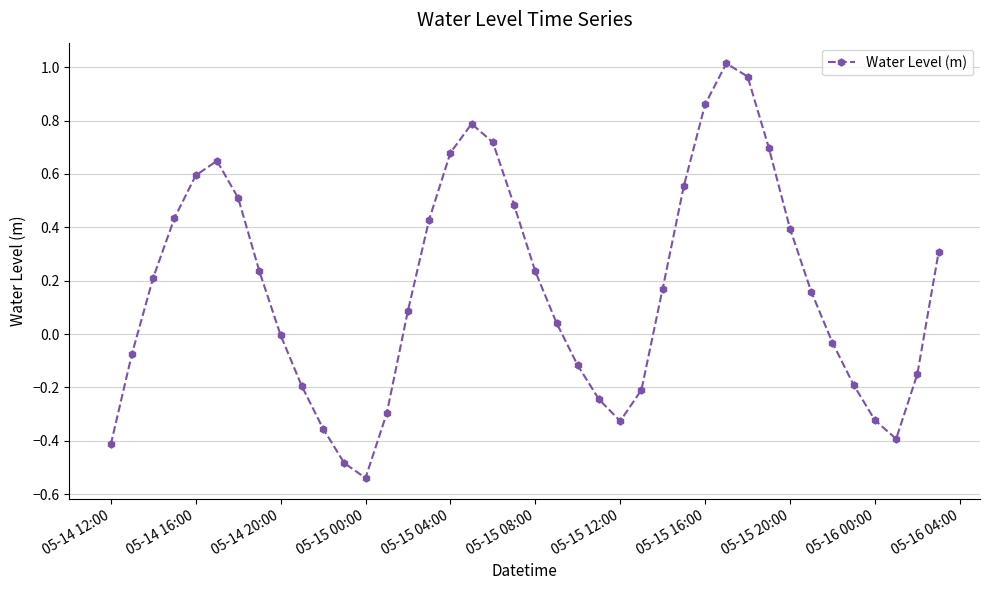

How many points are lower than both their immediate neighbors (excluding endpoints)?

3